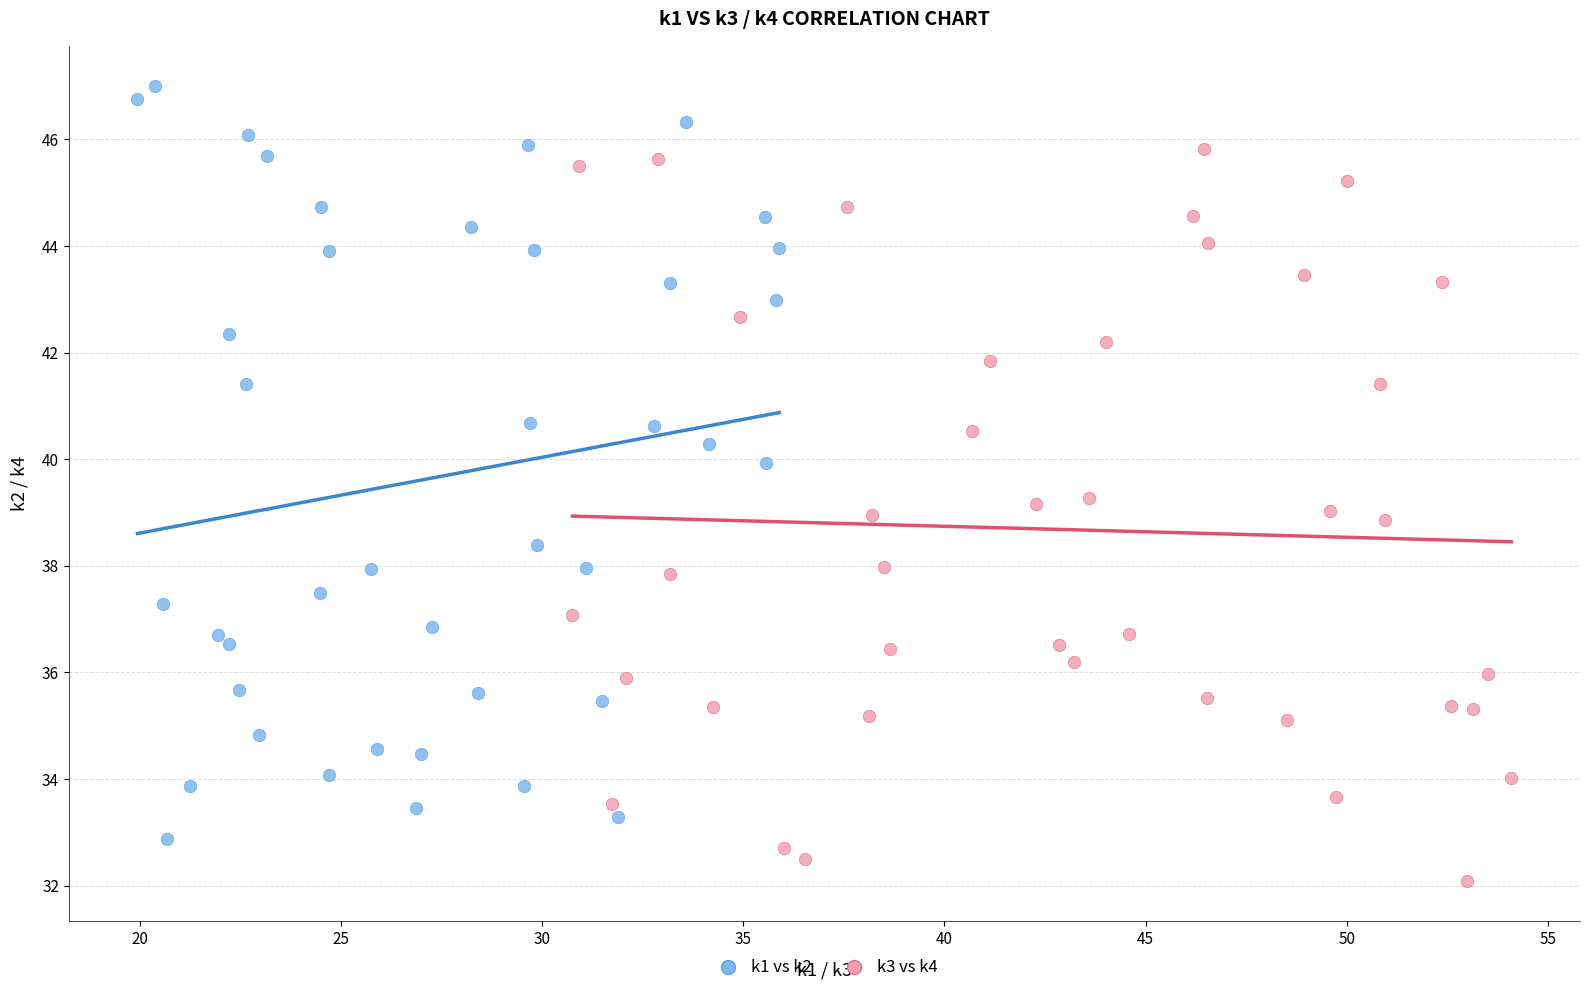

What are all the series names shown in the legend?

k1 vs k2, k3 vs k4